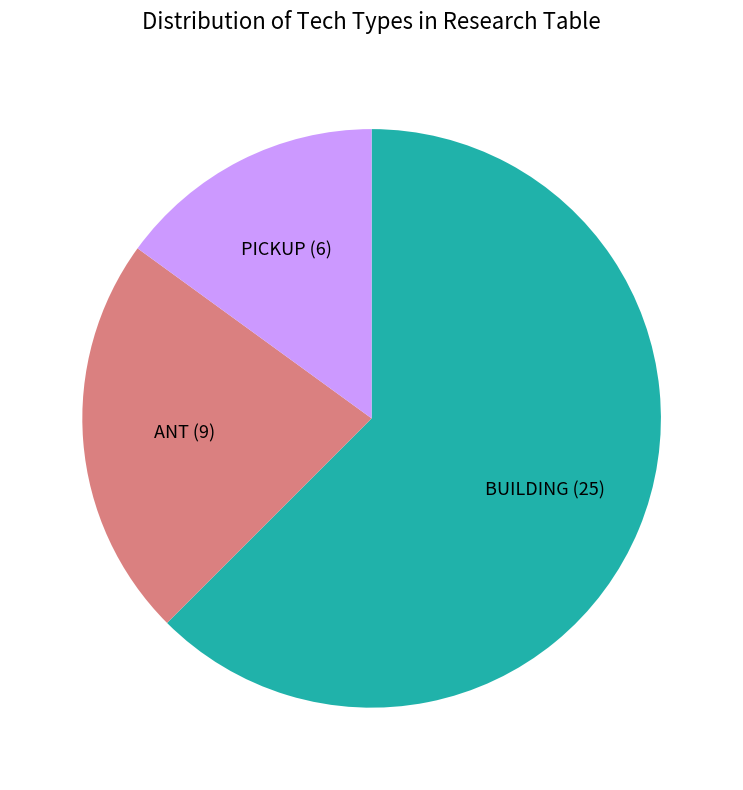

True or false: PICKUP accounts for 2% of the total.

False